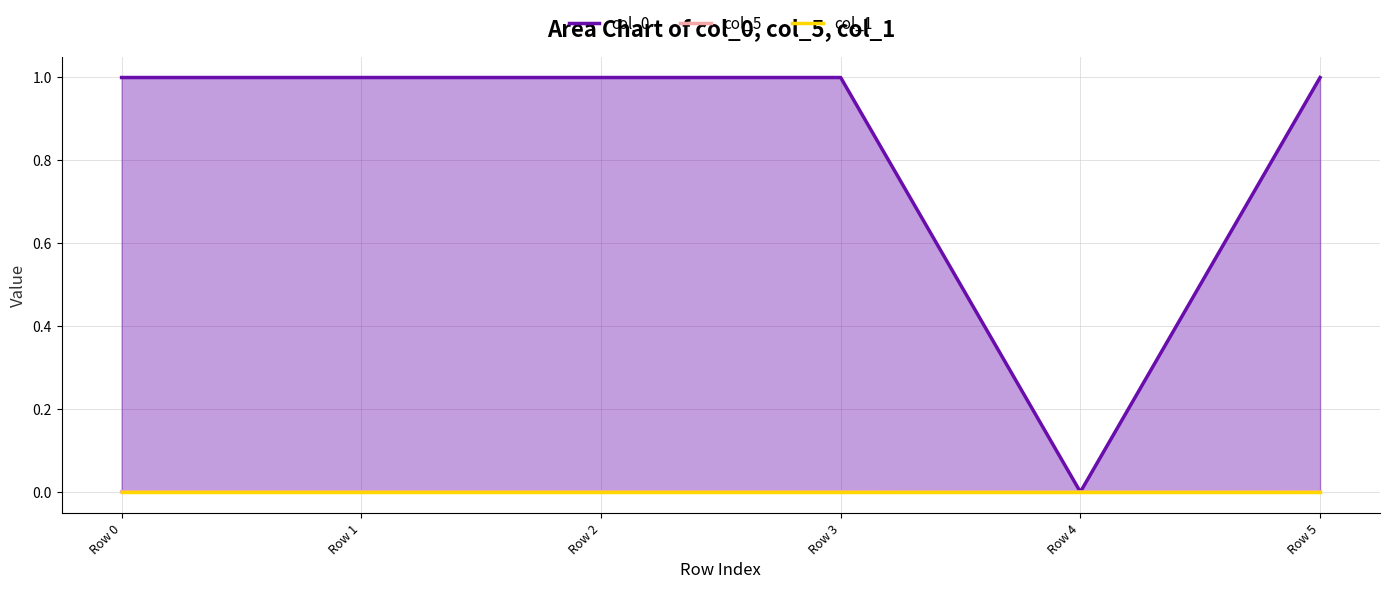

Where is col_5 nearest to the value 0?

Row 4